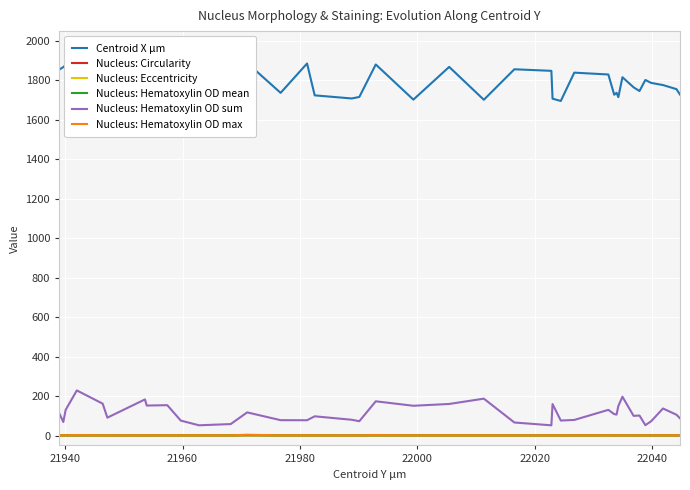

What is the minimum value for Nucleus: Hematoxylin OD sum?

51.9